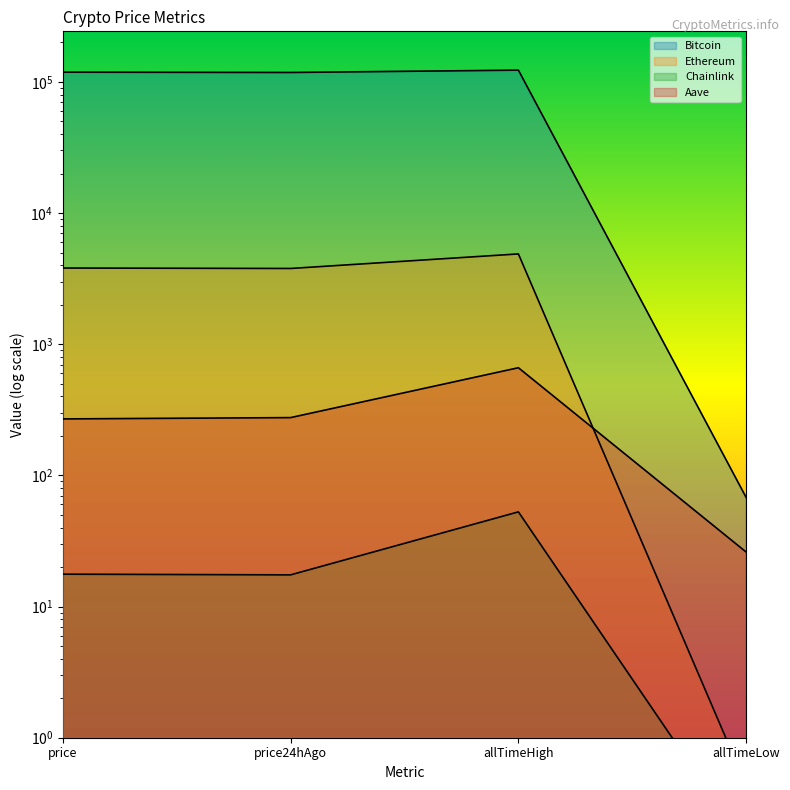

At which category is the sum across all series the highest?

allTimeHigh